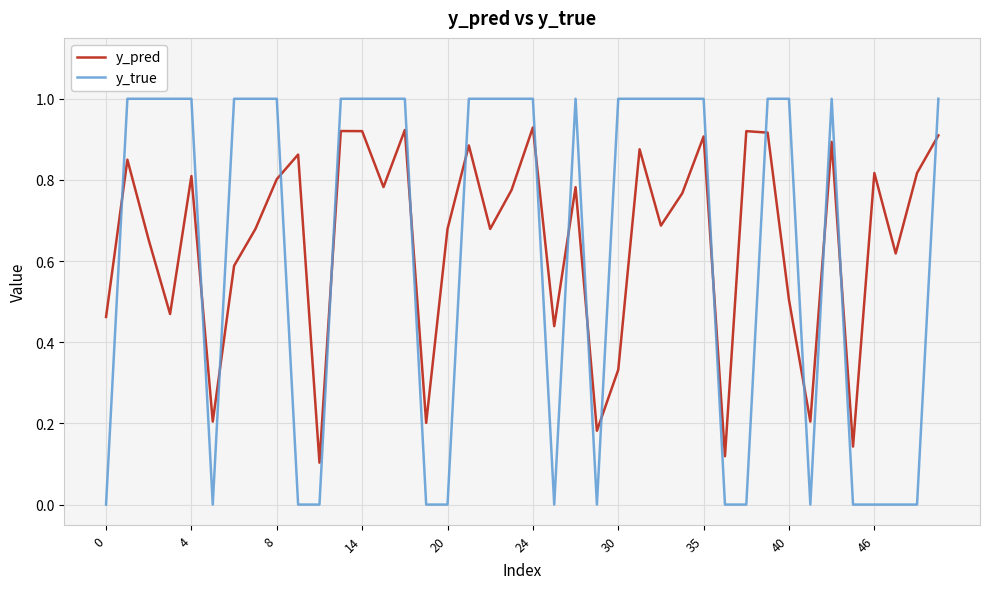

At how many categories does at least one series exceed 0?

40